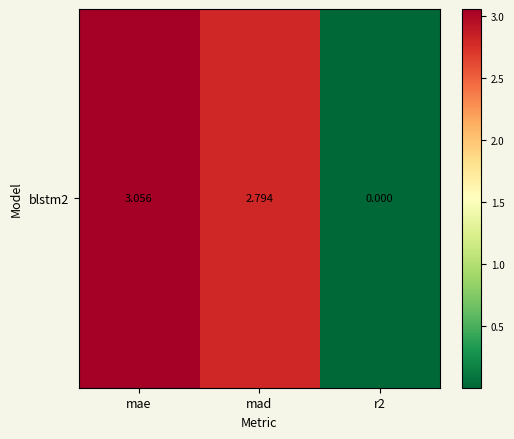

True or false: the data shows 1.0 at mae.

False